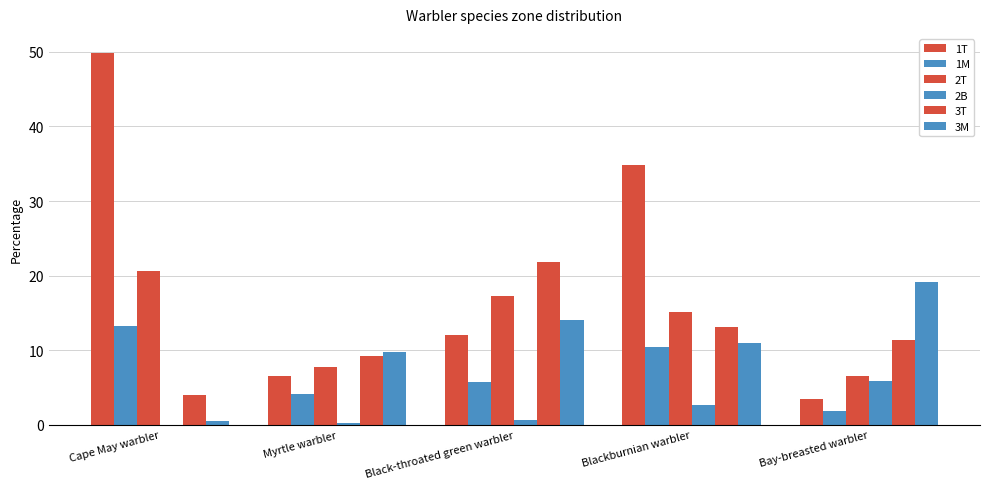

What is the difference between the highest and lowest values at Blackburnian warbler?

32.1